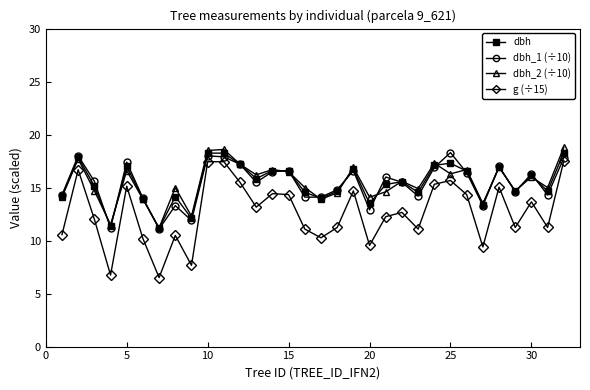

What is the average value of the g (÷15) series?

12.6